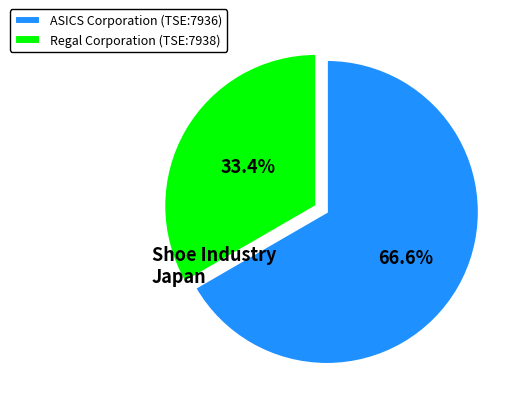

Between ASICS Corporation (TSE:7936) and Regal Corporation (TSE:7938), which is larger?

ASICS Corporation (TSE:7936)